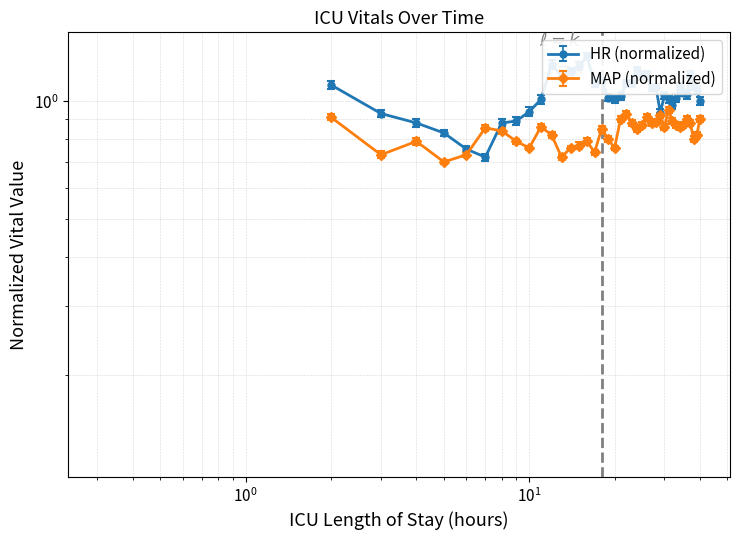

What is the approximate value of HR at 33?

1.0